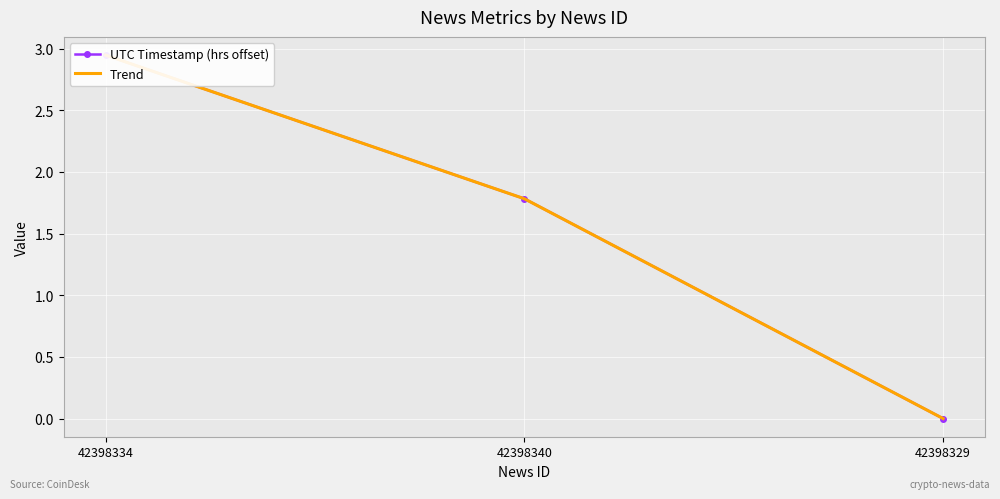

How many categories are shown in the chart?

3